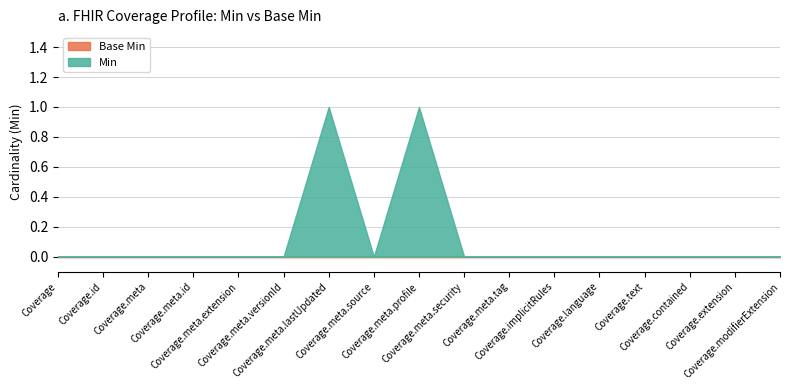

Rank the series by their maximum value, from highest to lowest.

Min, Base Min